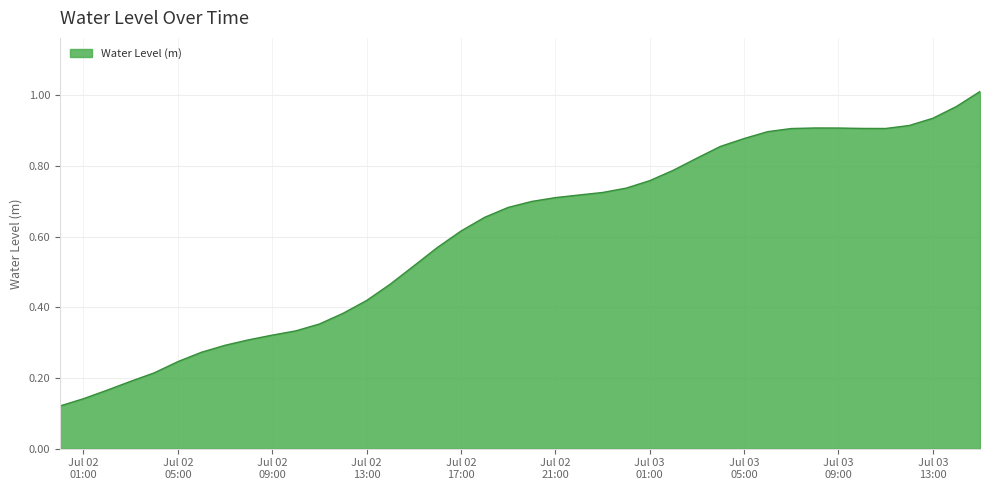

List the labels in order of value, largest first.

2023-07-03 15:00:00, 2023-07-03 14:00:00, 2023-07-03 13:00:00, 2023-07-03 12:00:00, 2023-07-03 08:00:00, 2023-07-03 09:00:00, 2023-07-03 10:00:00, 2023-07-03 11:00:00, 2023-07-03 07:00:00, 2023-07-03 06:00:00, 2023-07-03 05:00:00, 2023-07-03 04:00:00, 2023-07-03 03:00:00, 2023-07-03 02:00:00, 2023-07-03 01:00:00, 2023-07-03 00:00:00, 2023-07-02 23:00:00, 2023-07-02 22:00:00, 2023-07-02 21:00:00, 2023-07-02 20:00:00, 2023-07-02 19:00:00, 2023-07-02 18:00:00, 2023-07-02 17:00:00, 2023-07-02 16:00:00, 2023-07-02 15:00:00, 2023-07-02 14:00:00, 2023-07-02 13:00:00, 2023-07-02 12:00:00, 2023-07-02 11:00:00, 2023-07-02 10:00:00, 2023-07-02 09:00:00, 2023-07-02 08:00:00, 2023-07-02 07:00:00, 2023-07-02 06:00:00, 2023-07-02 05:00:00, 2023-07-02 04:00:00, 2023-07-02 03:00:00, 2023-07-02 02:00:00, 2023-07-02 01:00:00, 2023-07-02 00:00:00